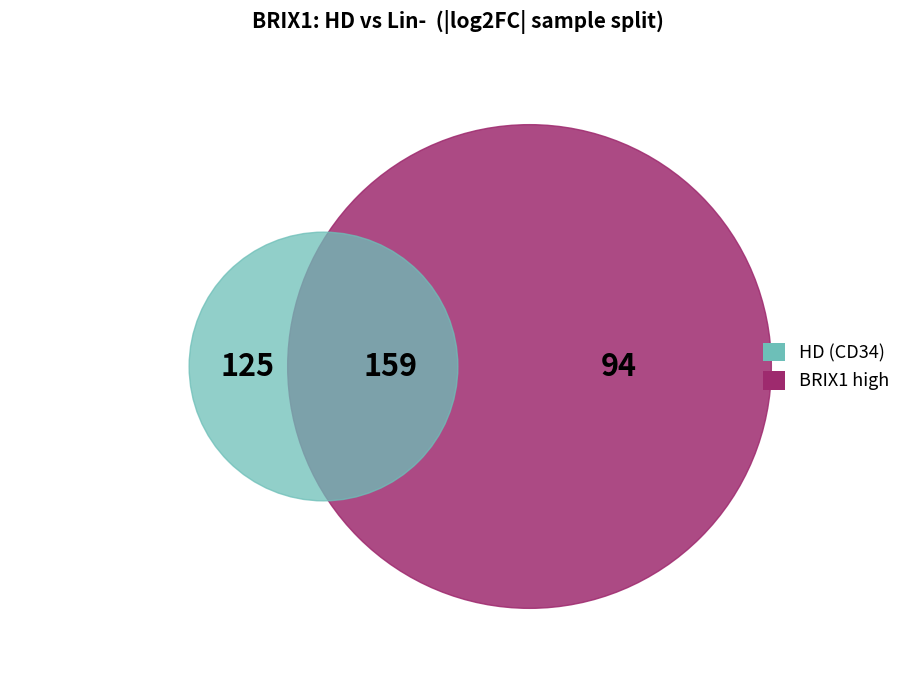

The 146218 slice represents 1% of the pie. True or false?

False